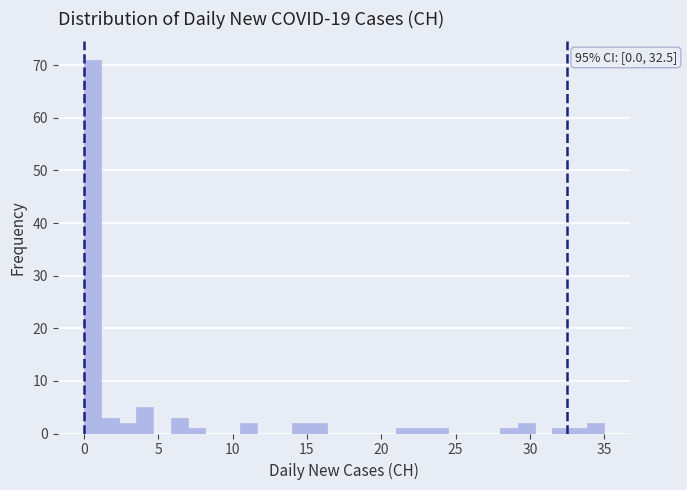

Read against the x-axis, roughly where is the centre of the tallest bar?

0.5